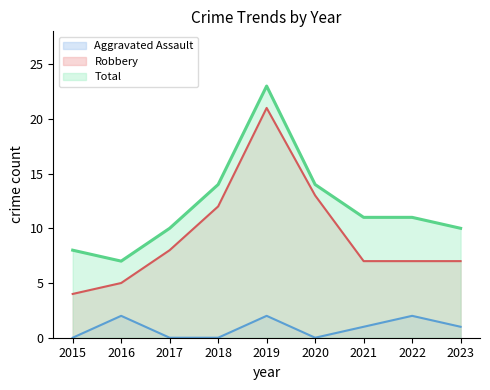

How many Aggravated Assault (line) values are between 0 and 2?

9